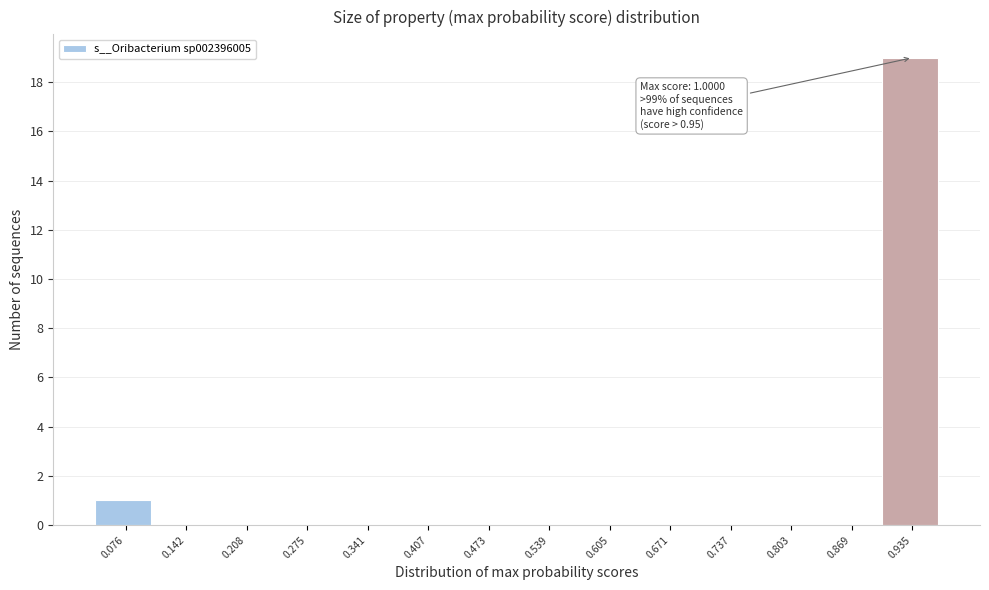

Reading right to left, extract all data points from this chart.

0.935=19	0.869=0	0.803=0	0.737=0	0.671=0	0.605=0	0.539=0	0.473=0	0.407=0	0.341=0	0.275=0	0.208=0	0.142=0	0.076=1